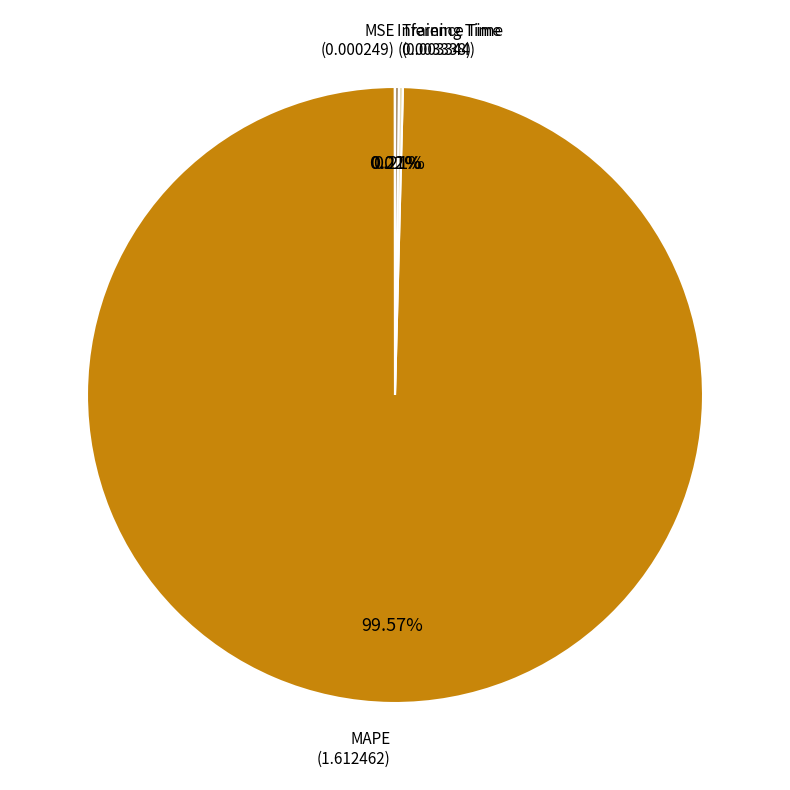

Does any single category account for the majority?

Yes